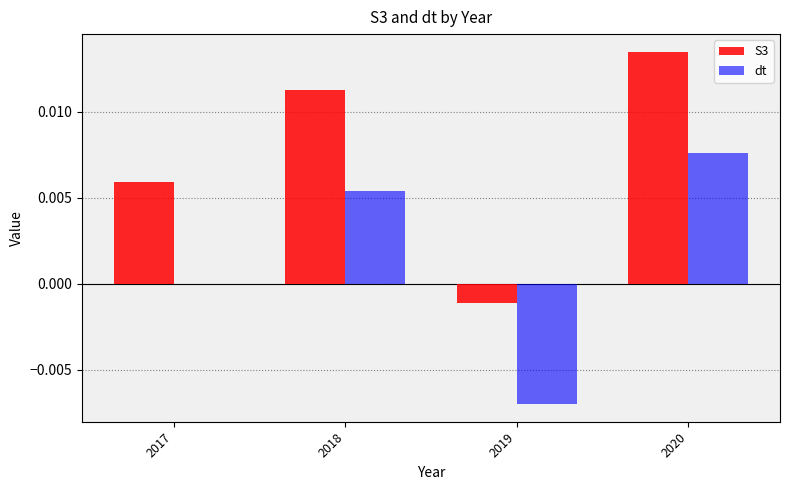

Which category has the highest value across all series?

2020